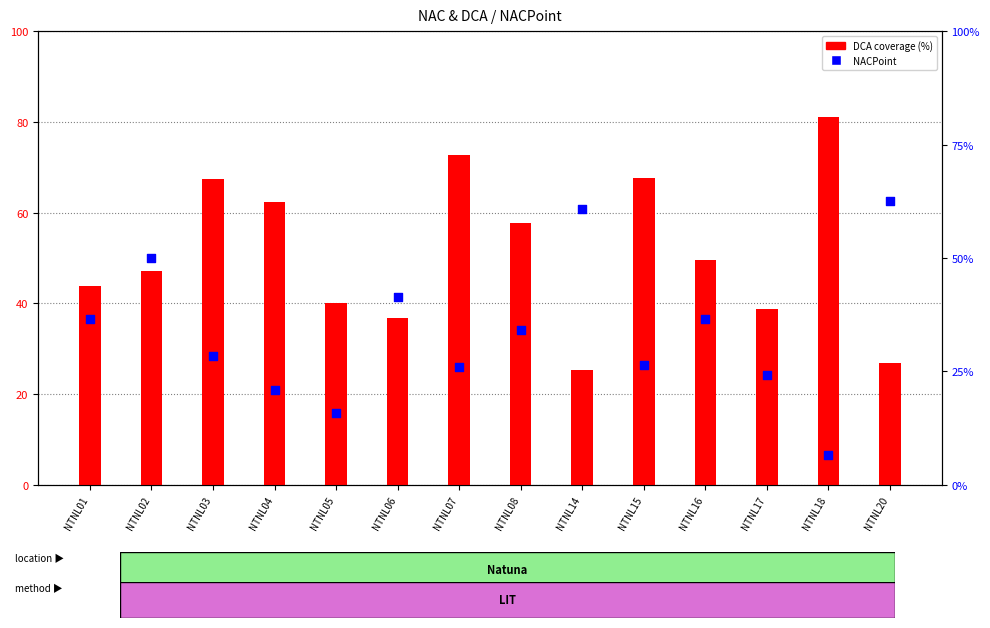

Which series has the widest spread of Y values?

NACPoint